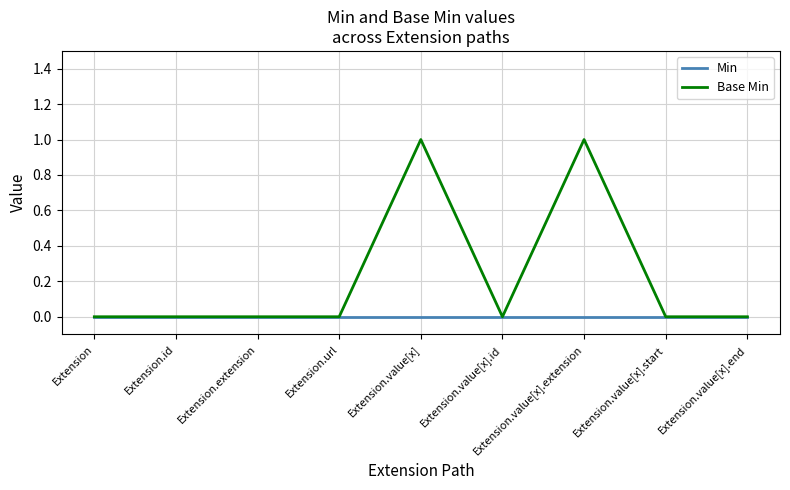

Rank the series by their maximum value, from highest to lowest.

Base Min, Min